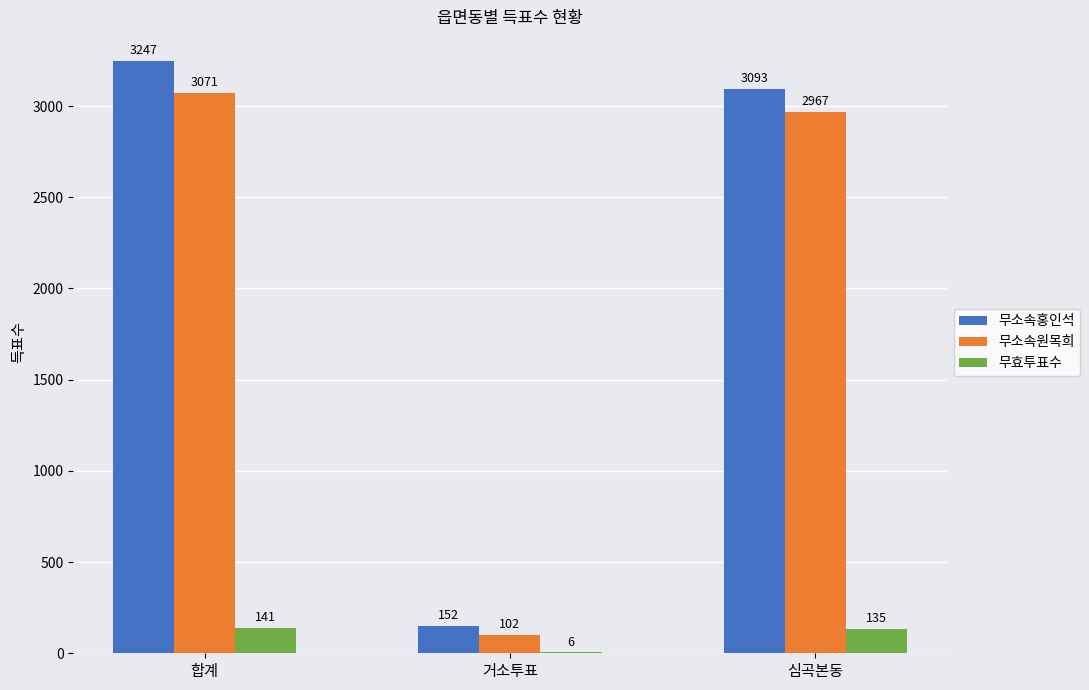

What is the total value across all series at 합계?

6459